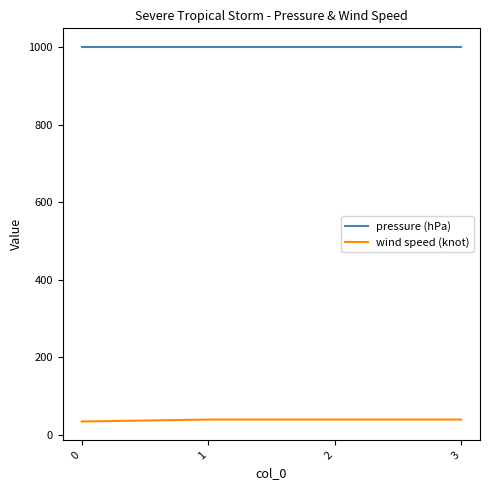

Which series has the widest spread of values?

wind speed (knot)